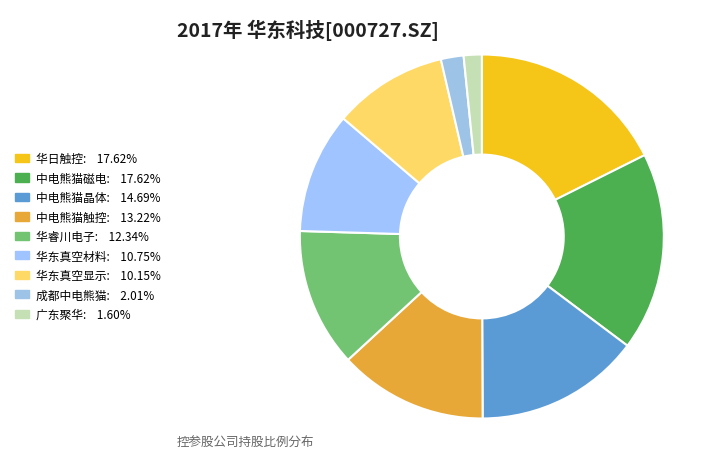

Count the number of slices in the pie.

9